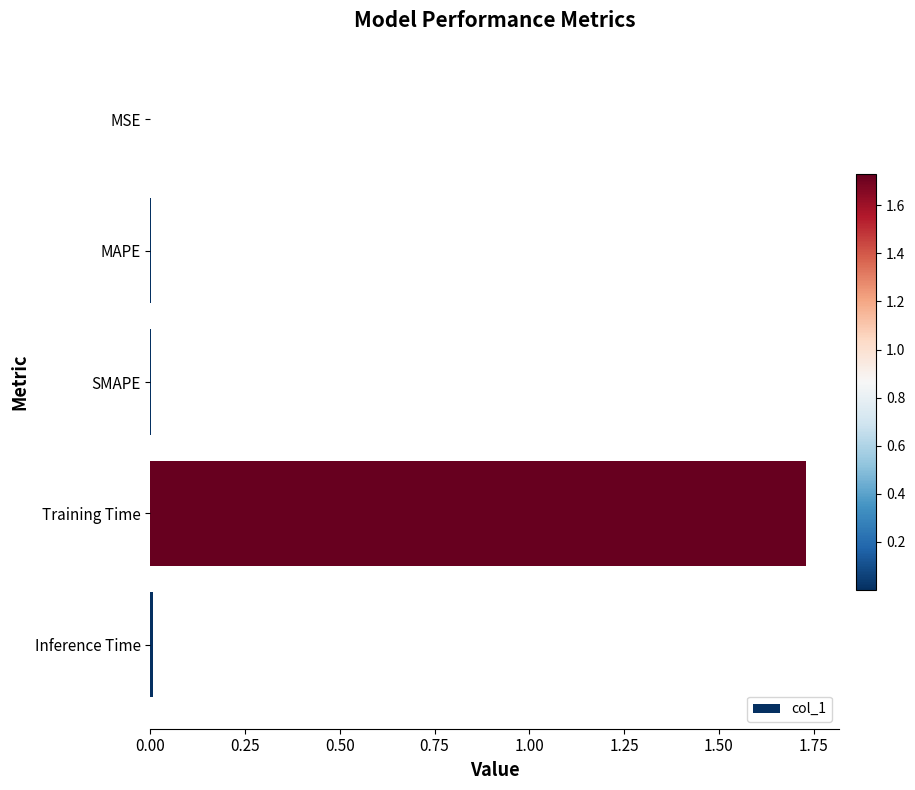

At which category does the chart reach its peak across all series?

Training Time